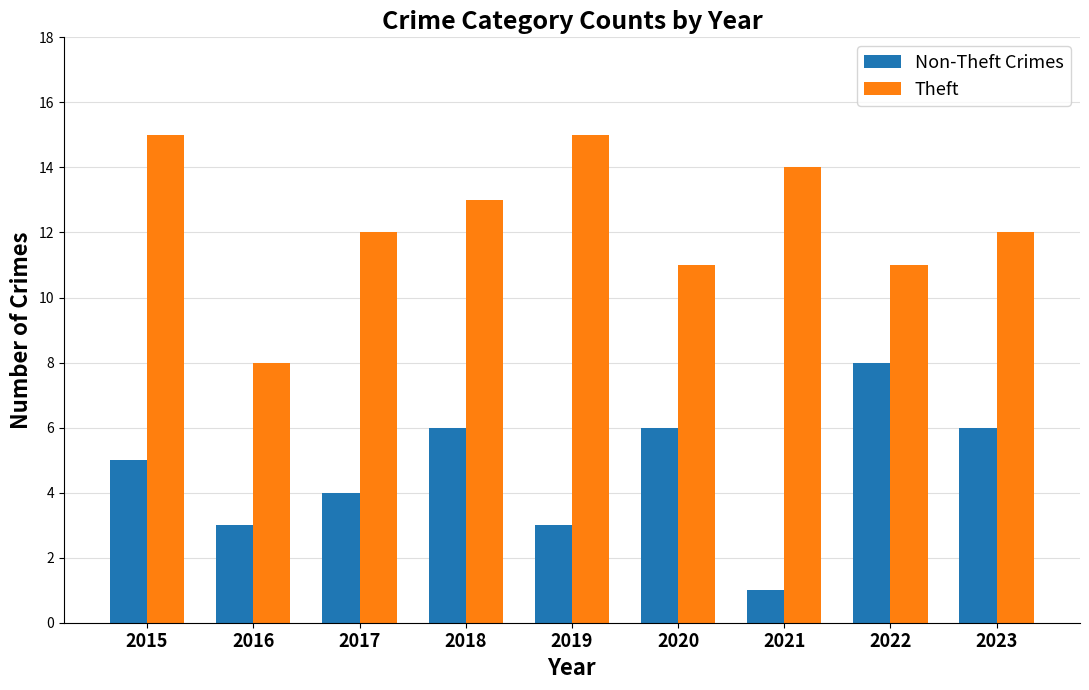

How many groups of bars are there?

9